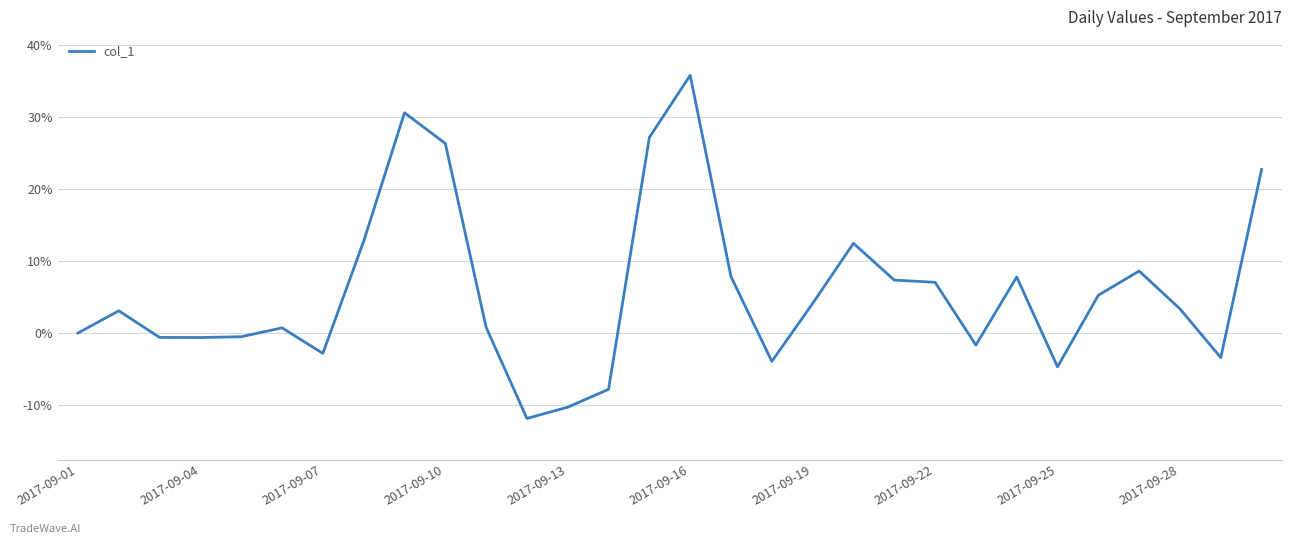

What is the minimum value shown in the chart?

-11.8